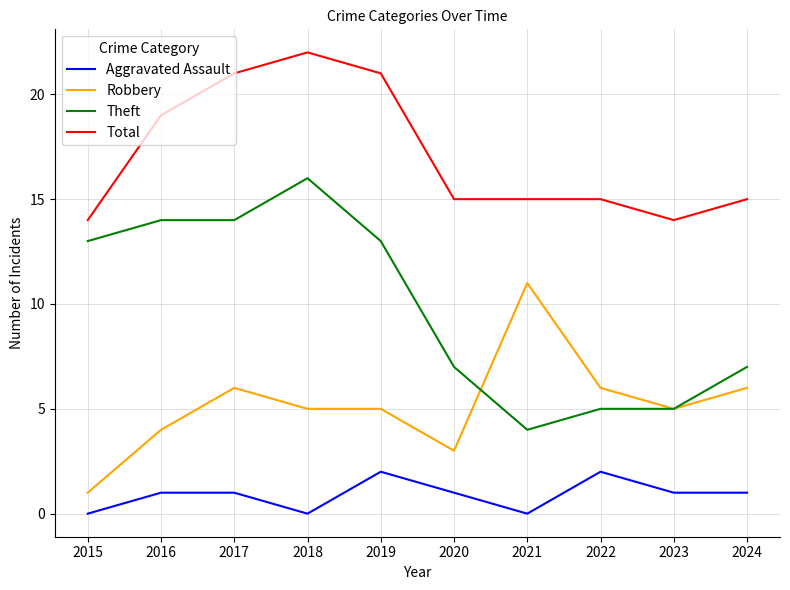

At which category does Total reach its first local peak?

2018